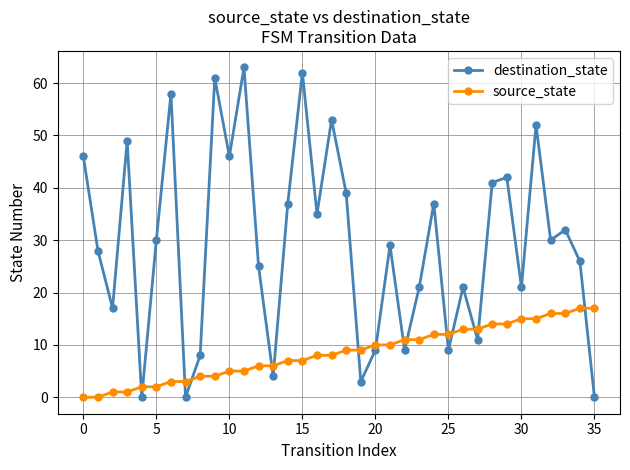

How many interior local peaks does the destination_state series have?

12